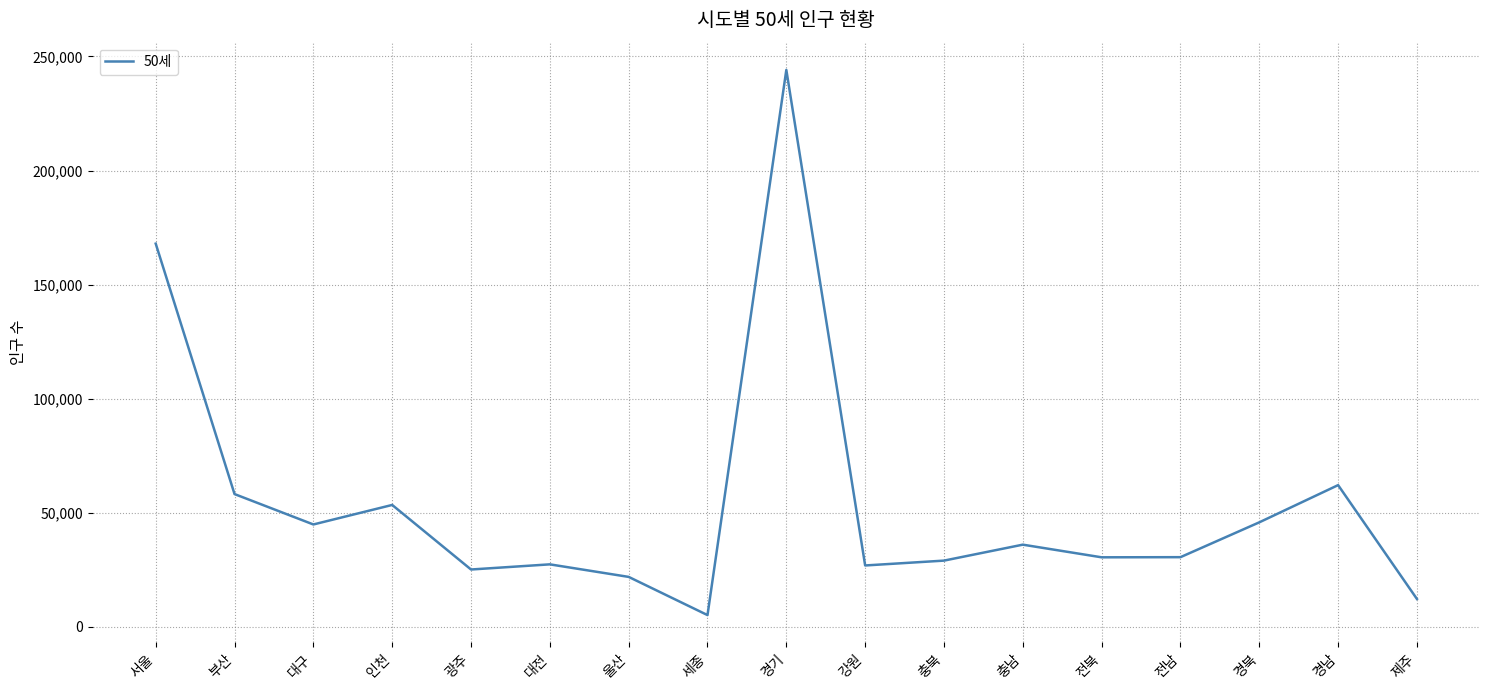

At which category does the chart reach its peak across all series?

경기